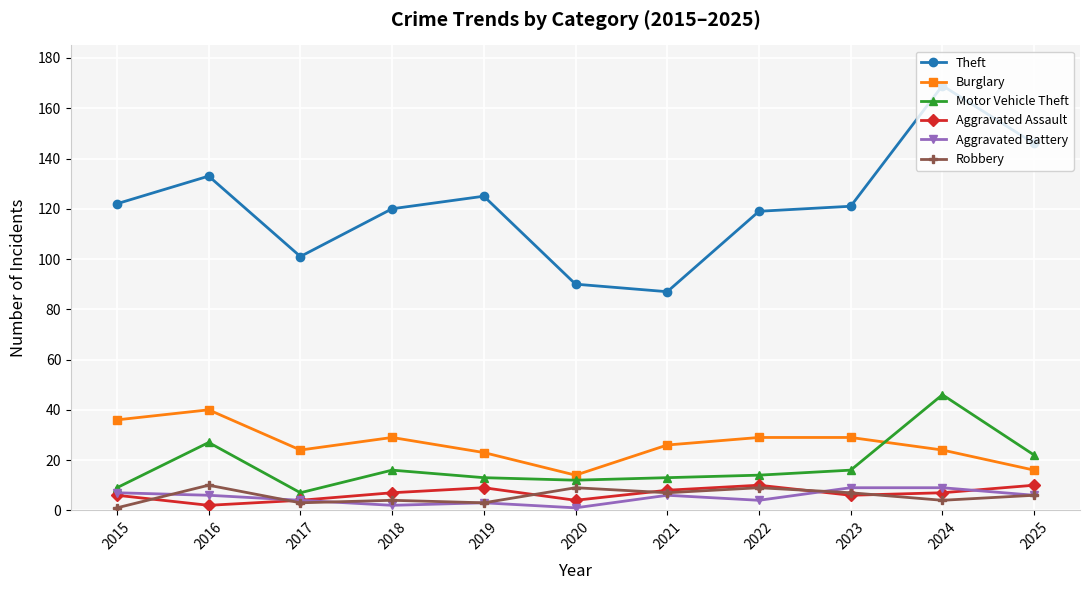

How many lines are shown in the chart?

6